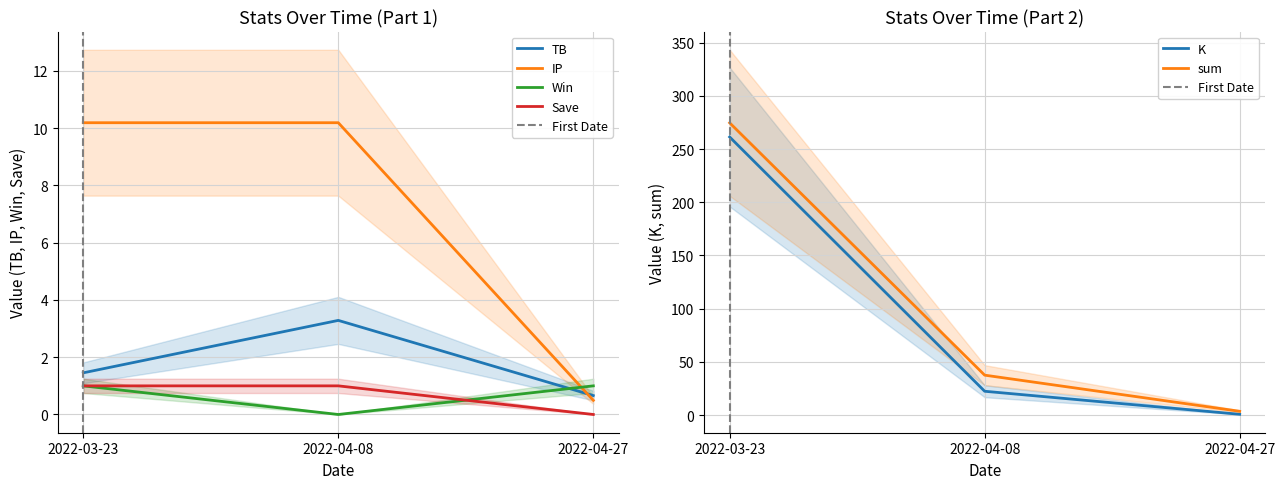

At which category is the sum across all series the highest?

2022-03-23